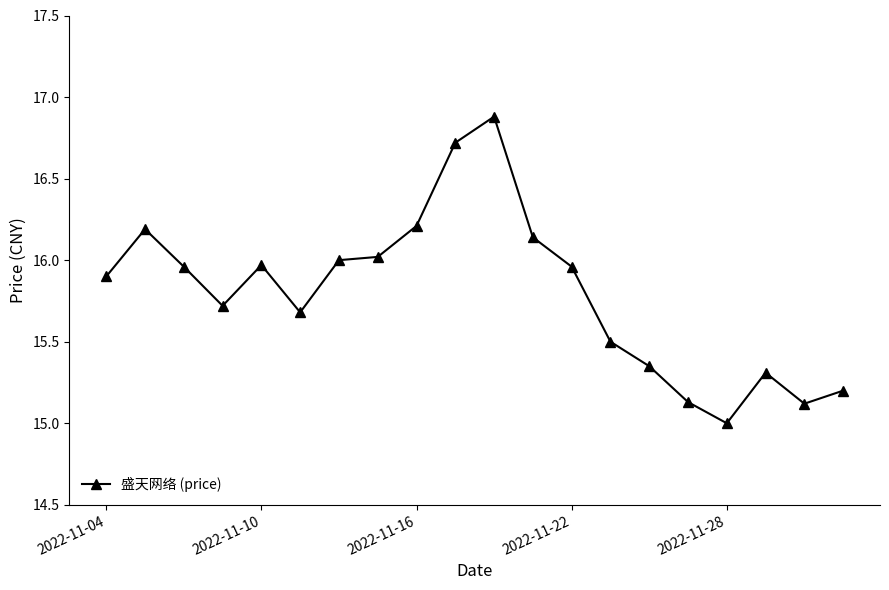

What is the minimum value shown in the chart?

15.0